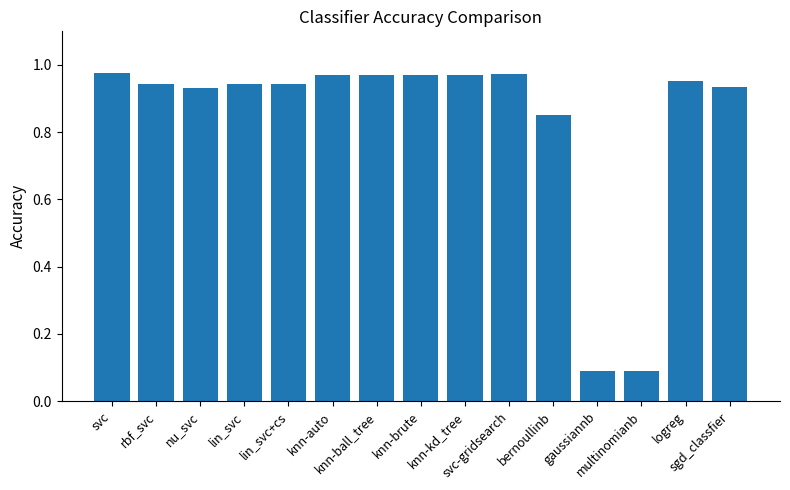

At which category does the chart reach its minimum across all series?

gaussiannb